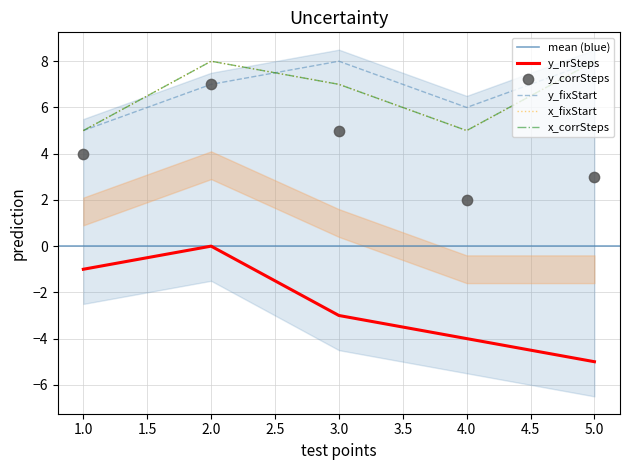

Is the value of y_nrSteps at 2 greater than the value of x_corrSteps at 5?

No